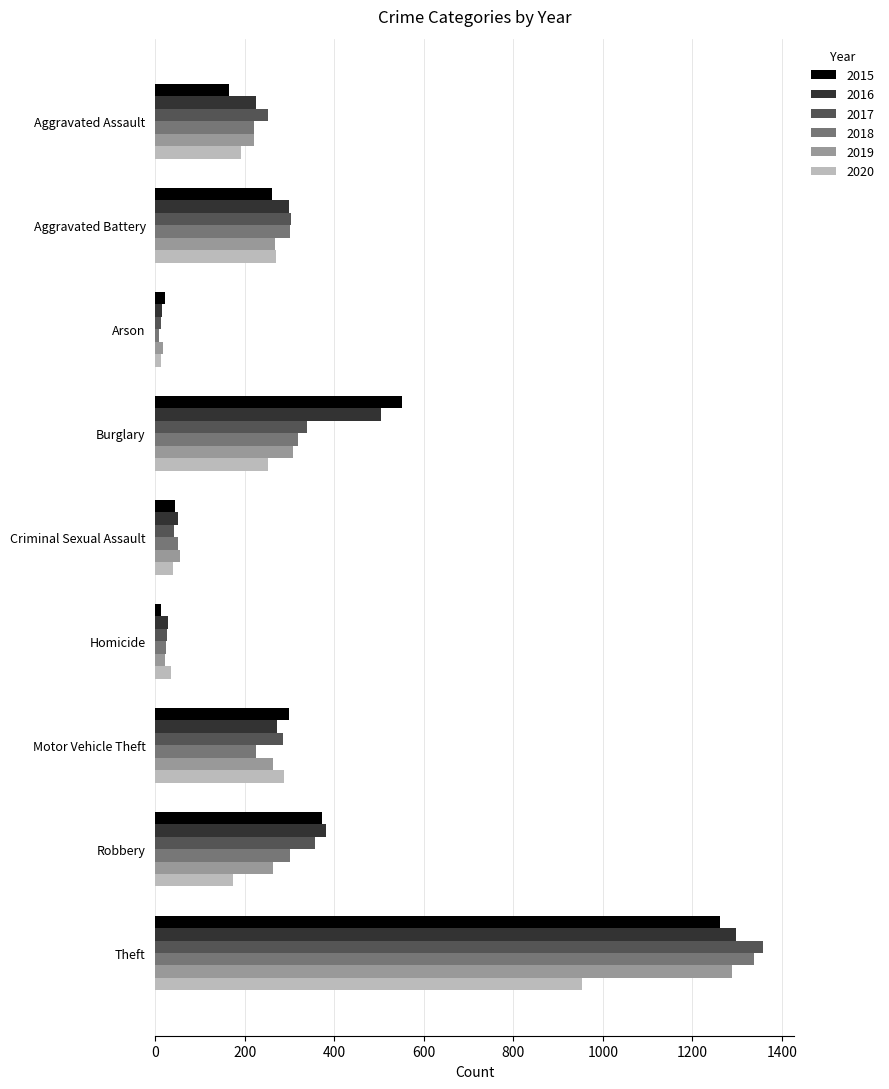

What is the difference between the highest and lowest values at Motor Vehicle Theft?

74